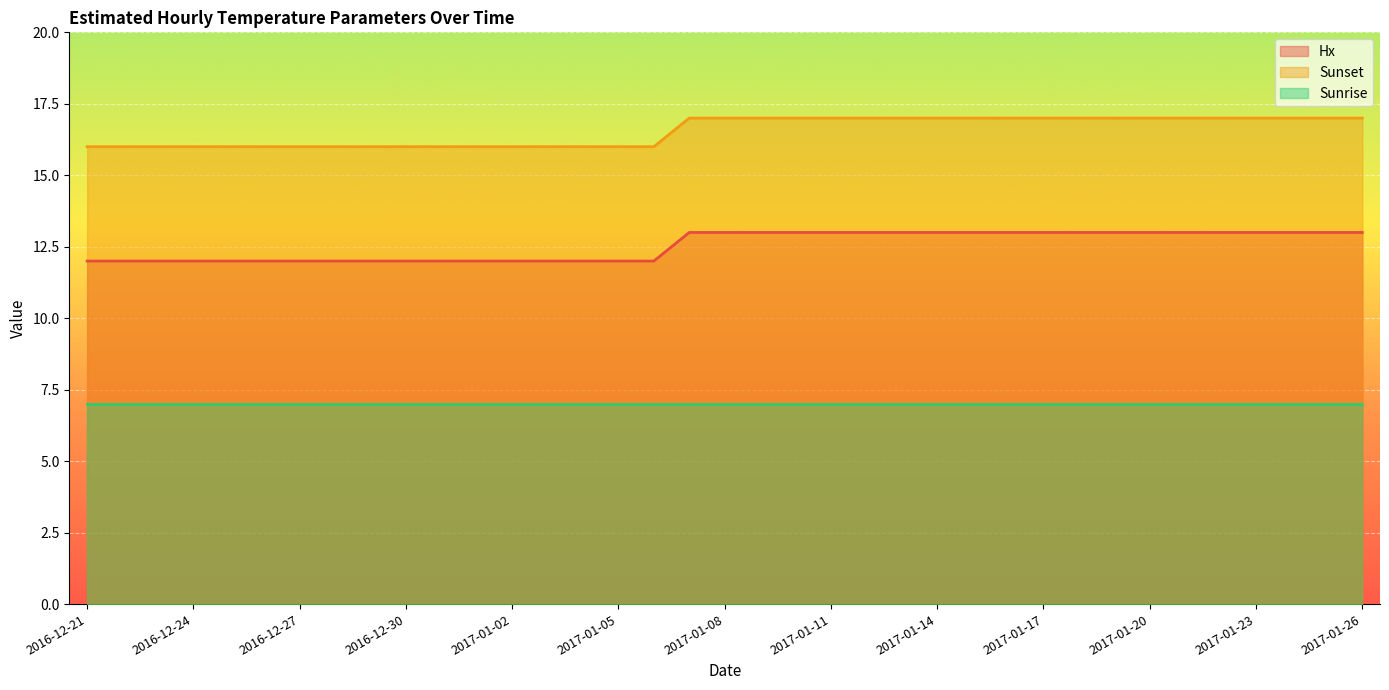

At which category is the sum across all series the highest?

2017-01-07